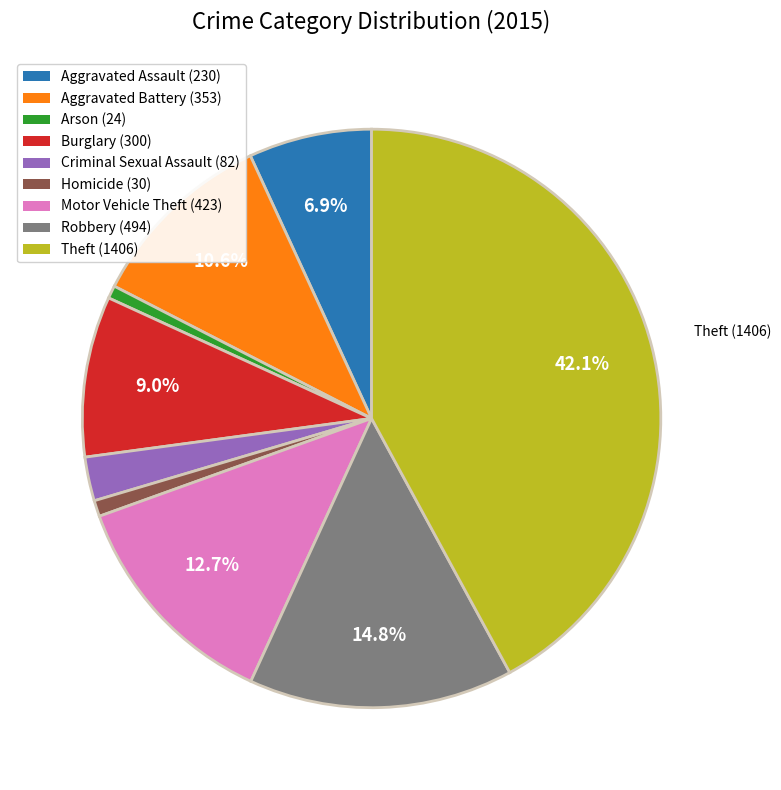

What percentage is the Homicide slice, to the nearest percent?

1%